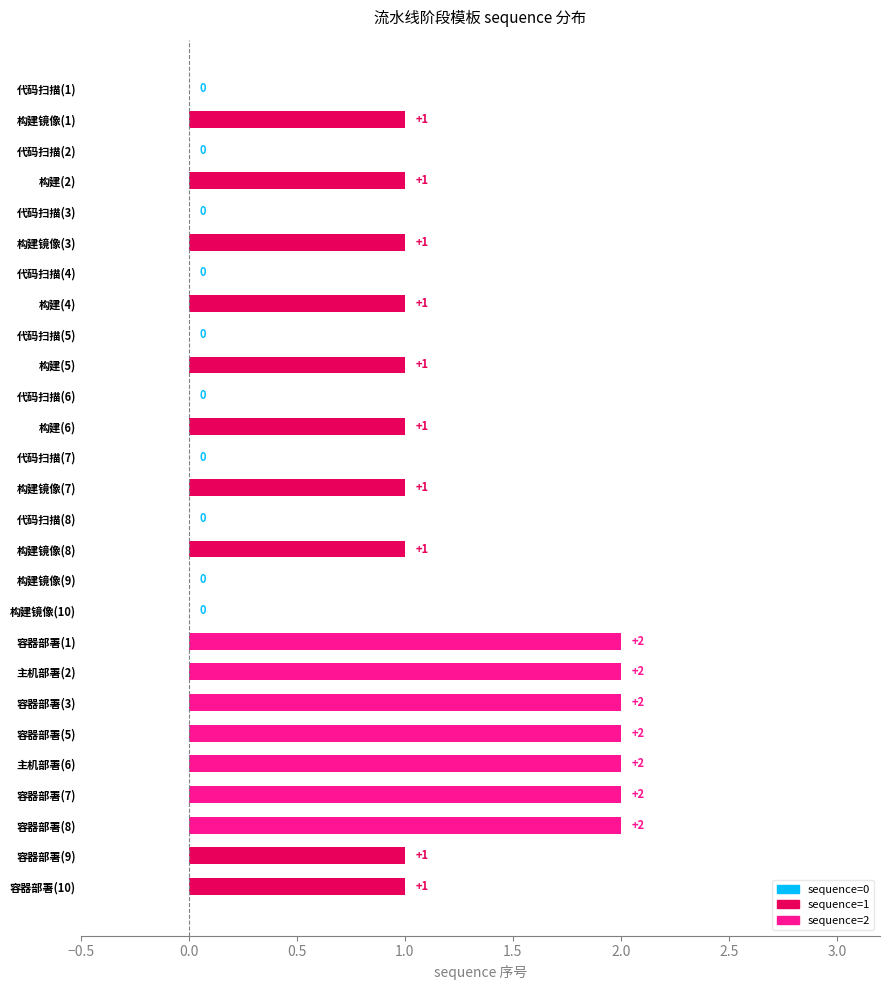

Is it true that the value at 容器部署(7) is 1?

False